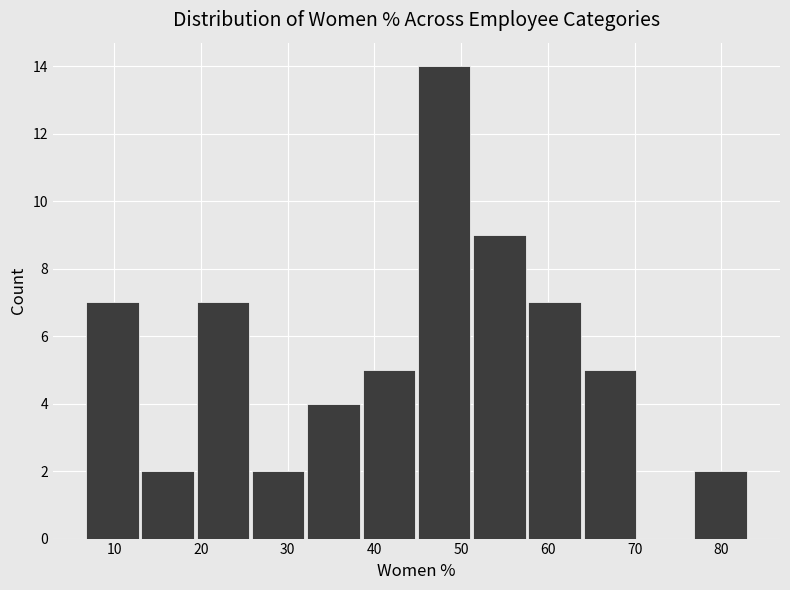

How tall is the bar that spans 38 to 45 on the x-axis? Neither the bar edges nor the heights are printed on the chart, so give them approximately, as read against the axes.

5